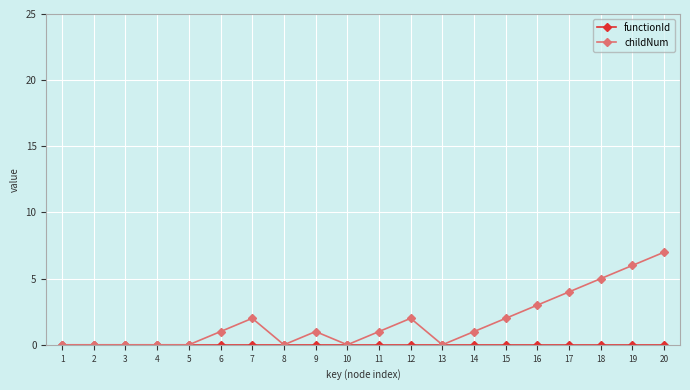

How many categories are shown in the chart?

20